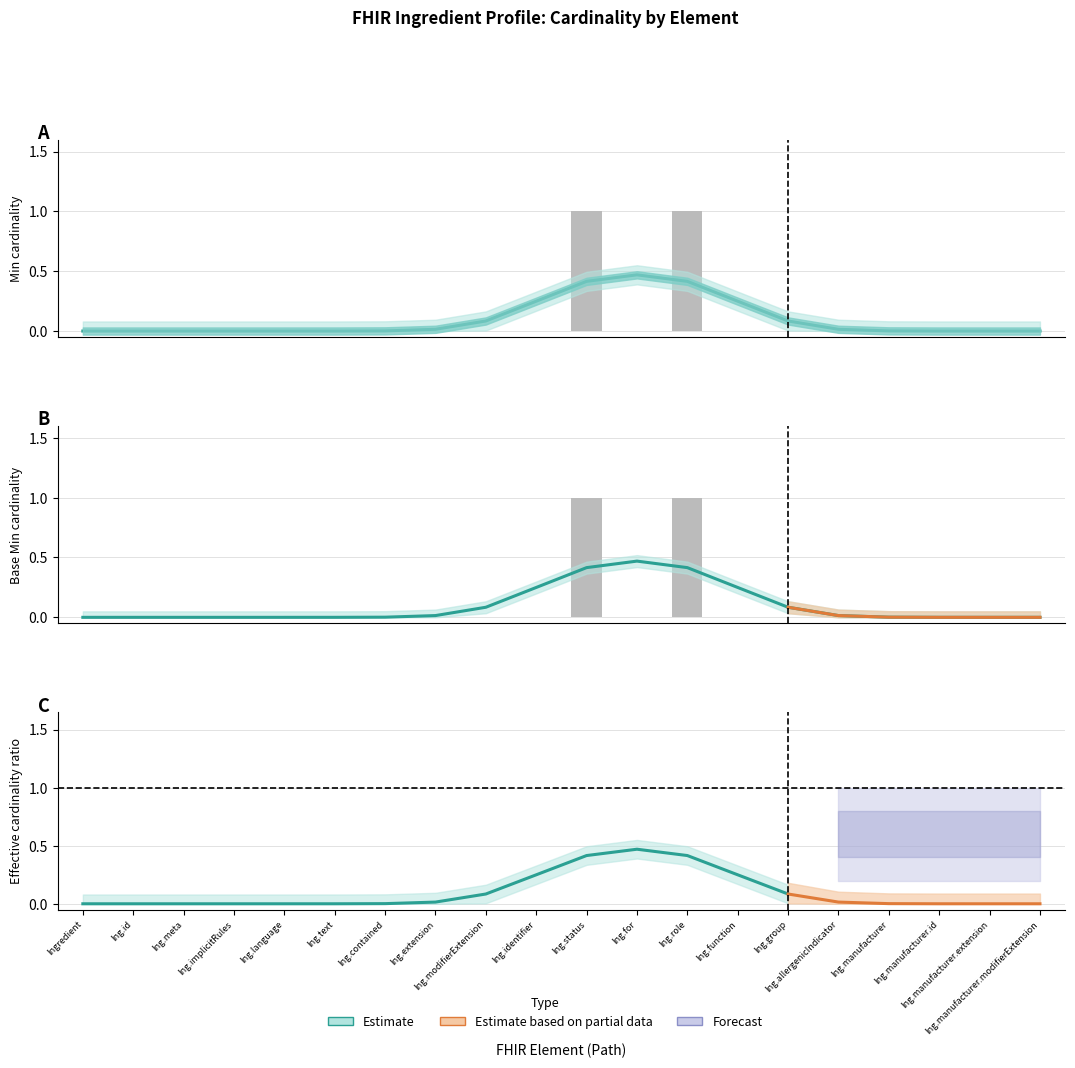

The min_values series shows 0 at Ing.implicitRules. True or false?

True